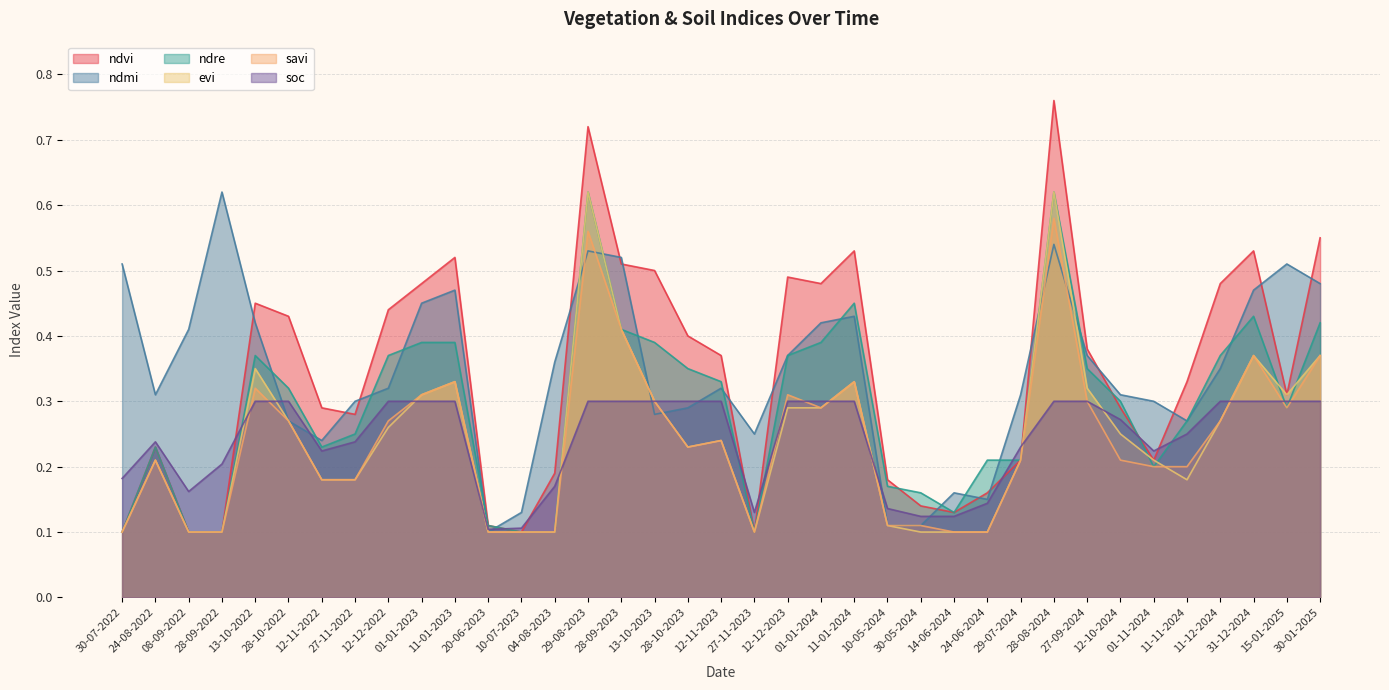

What position from the left is 28-08-2024?

29